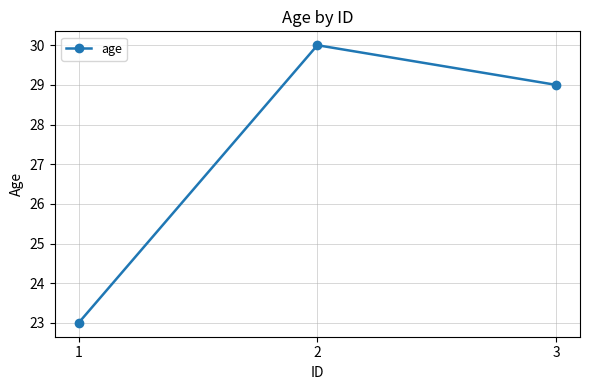

What is the sum of all values?

82